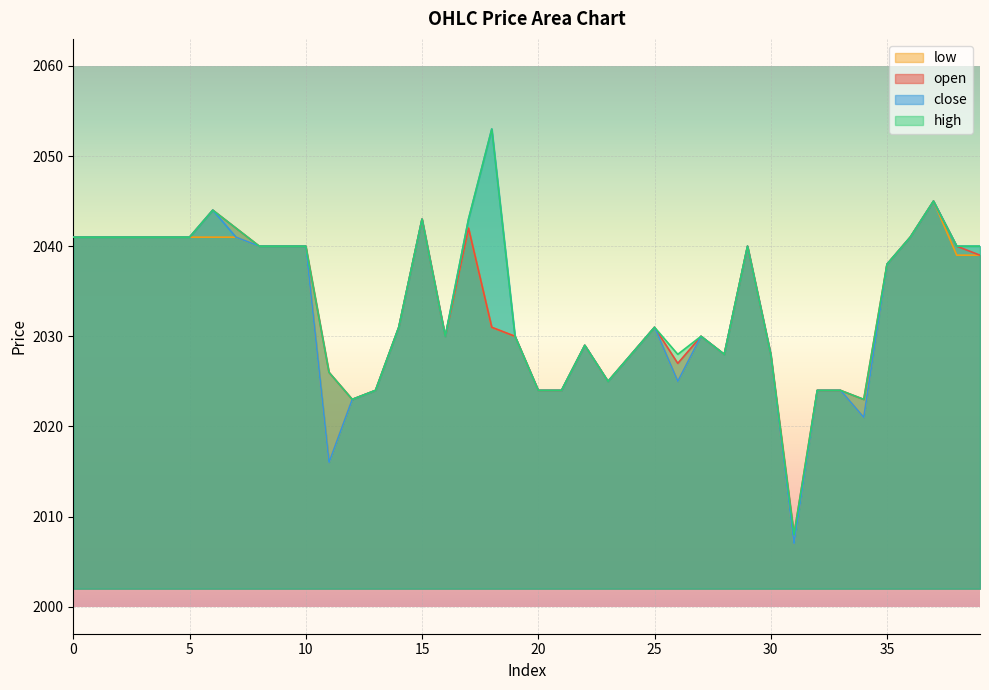

The value of low at 7 is 792. True or false?

False